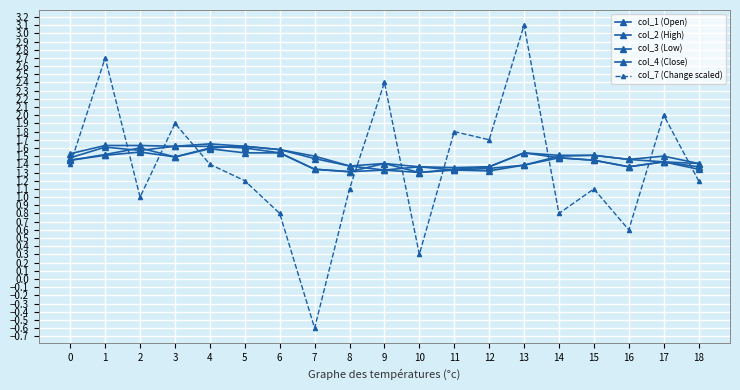

What is the total value across all series at 11?

7.2